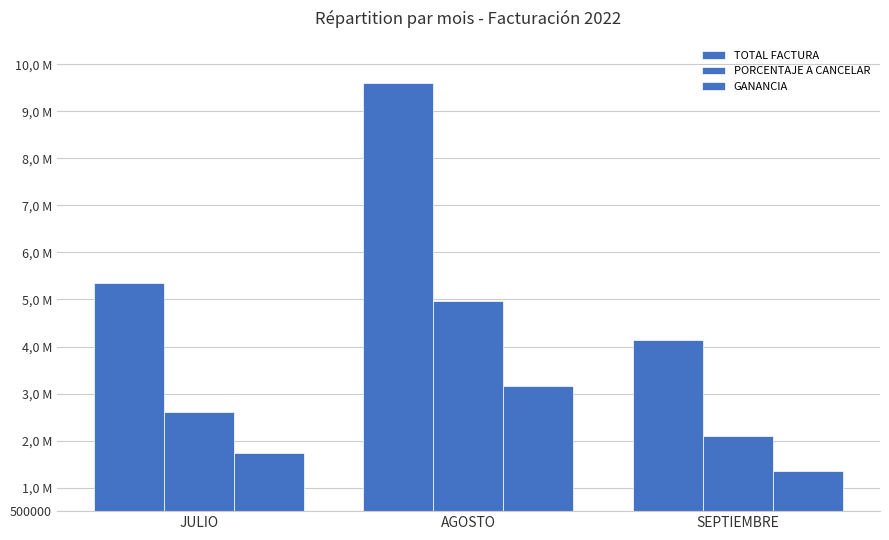

Are the bars horizontal?

No